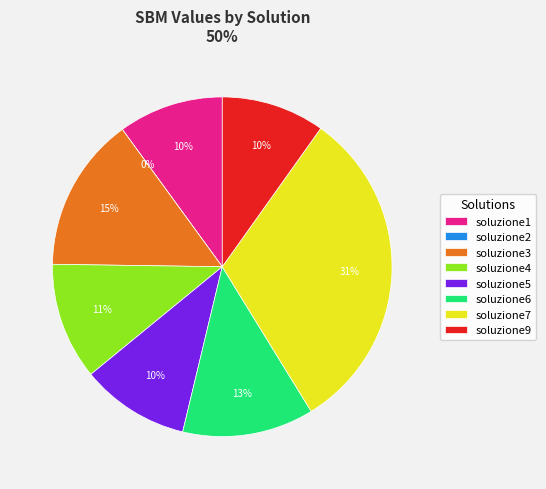

To the nearest percent, what is the average slice percentage?

12%